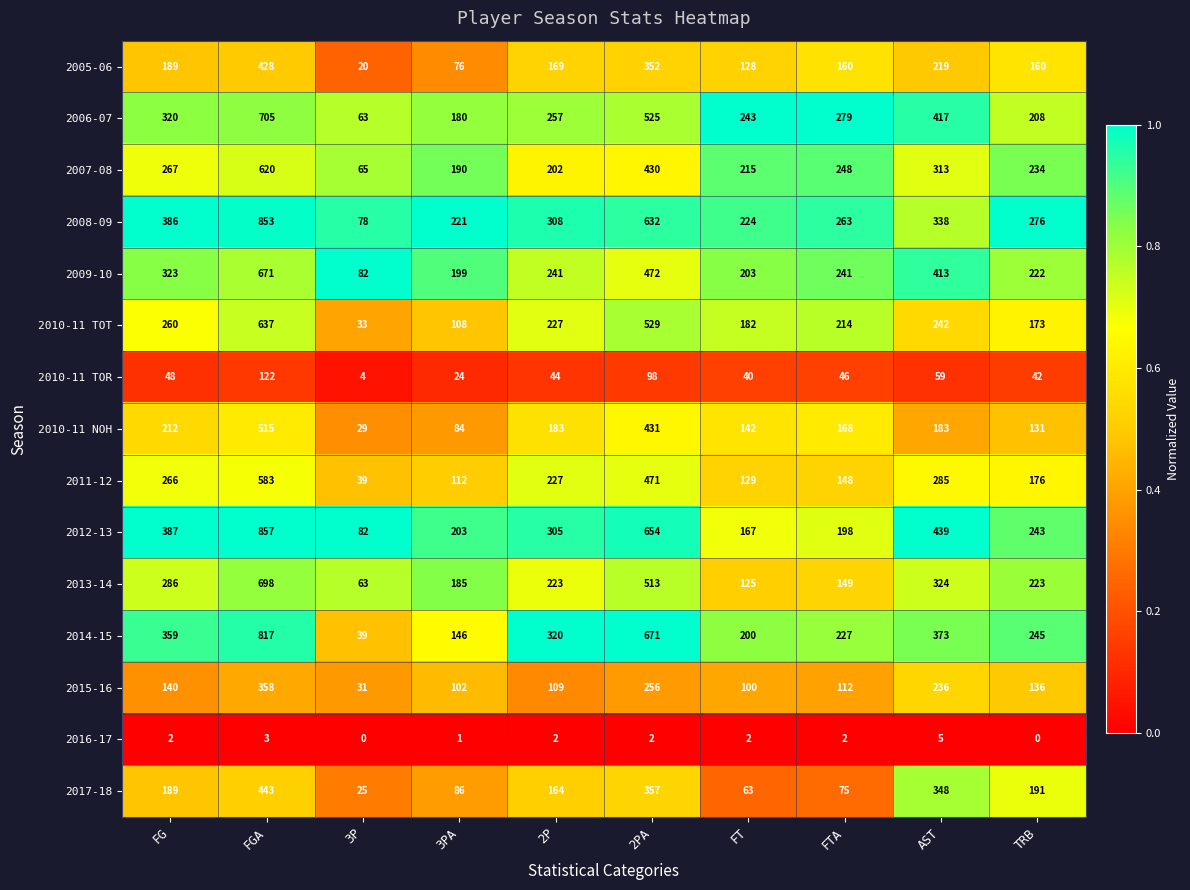

Rank the series at FTA from lowest to highest value.

2016-17, 2010-11 TOR, 2017-18, 2015-16, 2011-12, 2013-14, 2005-06, 2010-11 NOH, 2012-13, 2010-11 TOT, 2014-15, 2009-10, 2007-08, 2008-09, 2006-07